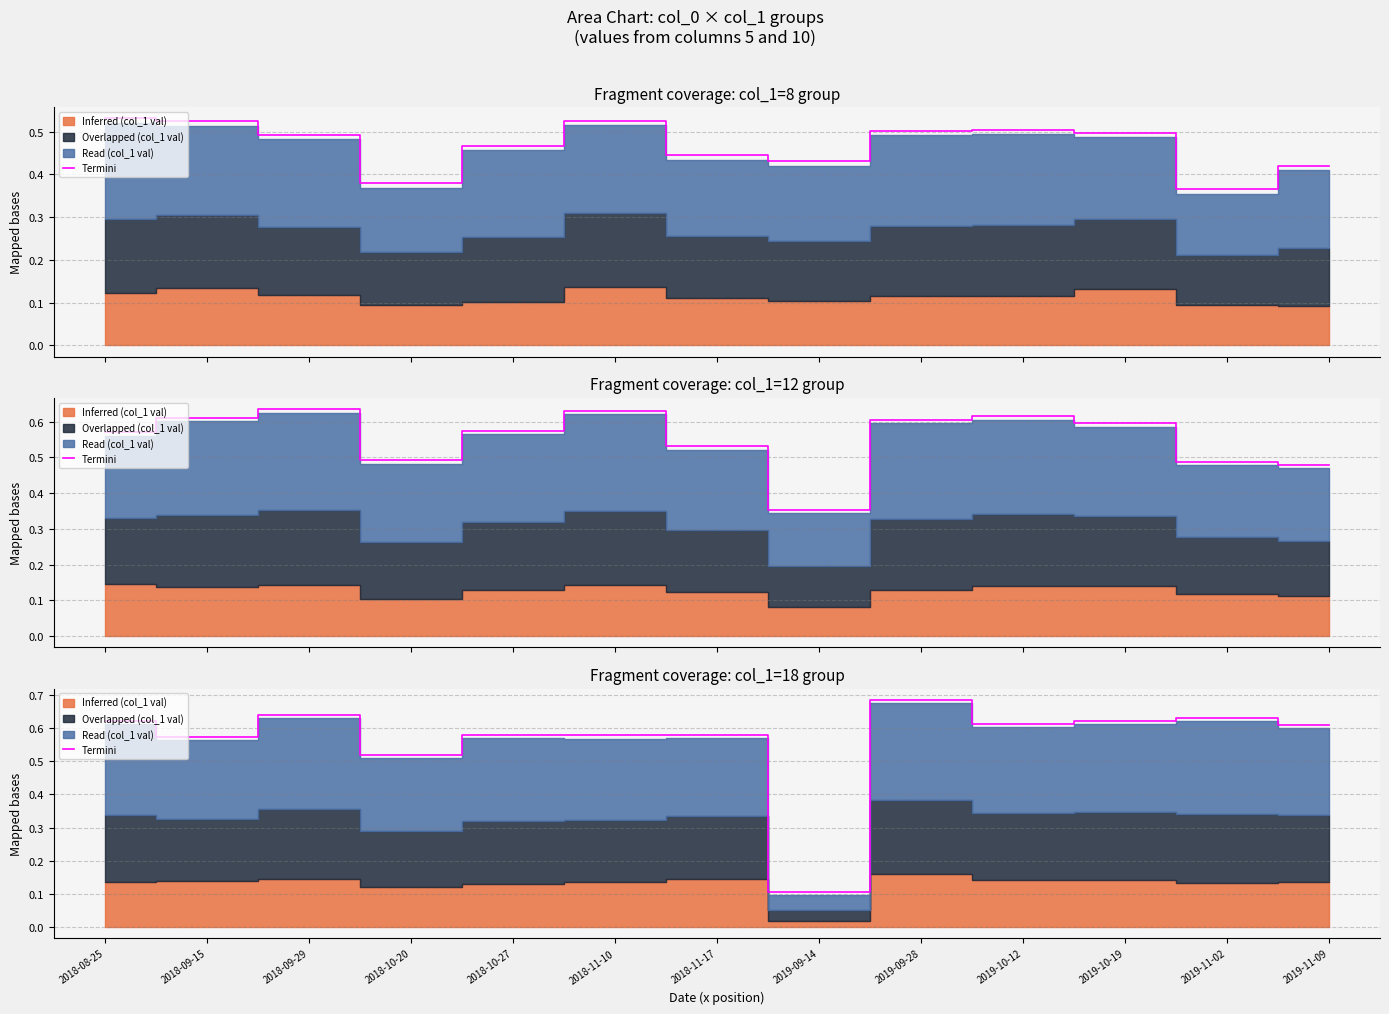

Where is the first local maximum?

2018-09-29